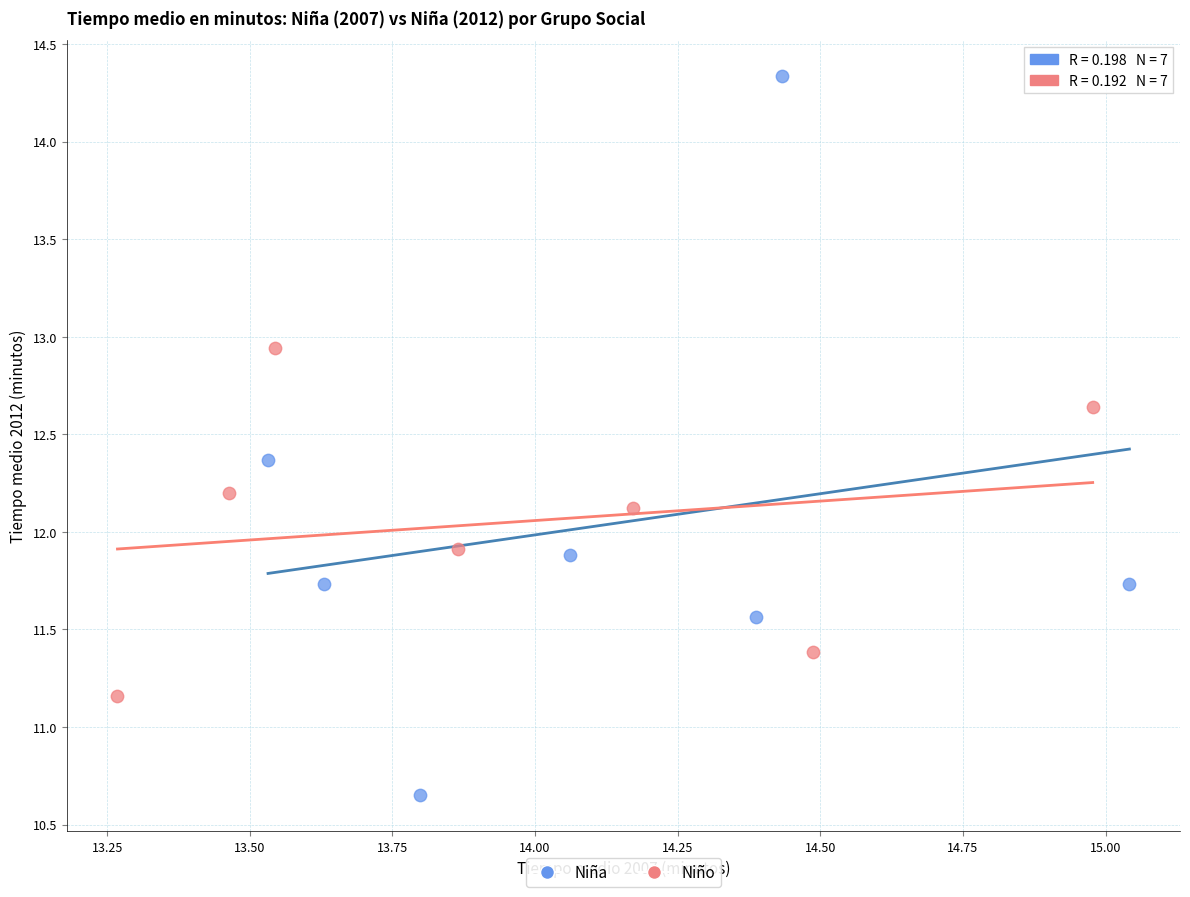

Which series has the widest spread of Y values?

Niña